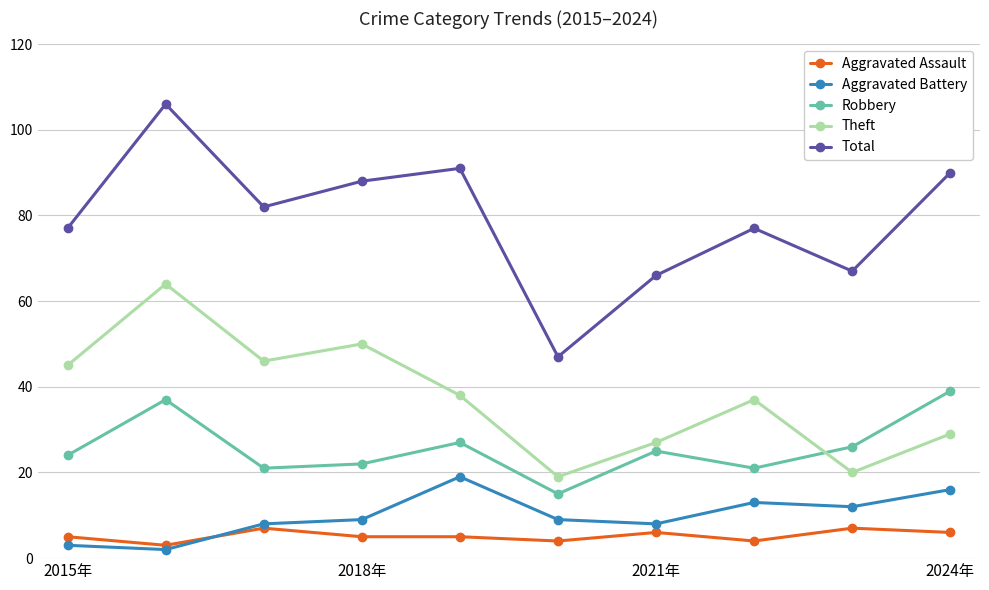

How many interior local peaks does the Robbery series have?

3